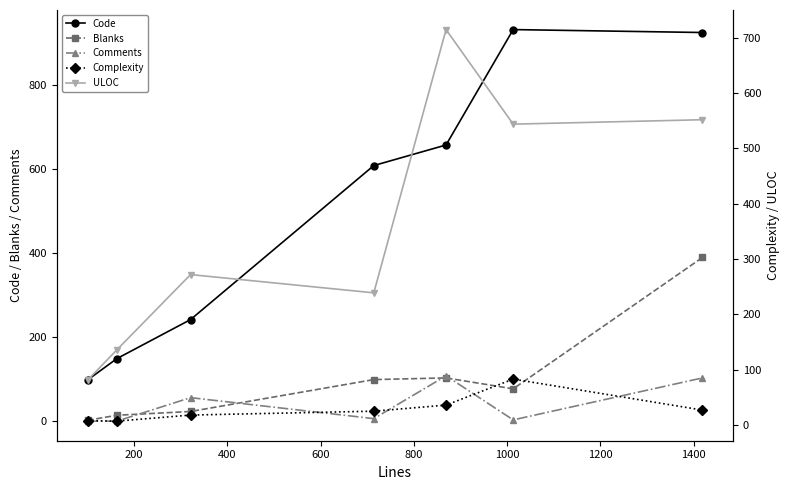

What are all the series names shown in the legend?

Code, Blanks, Comments, Complexity, ULOC